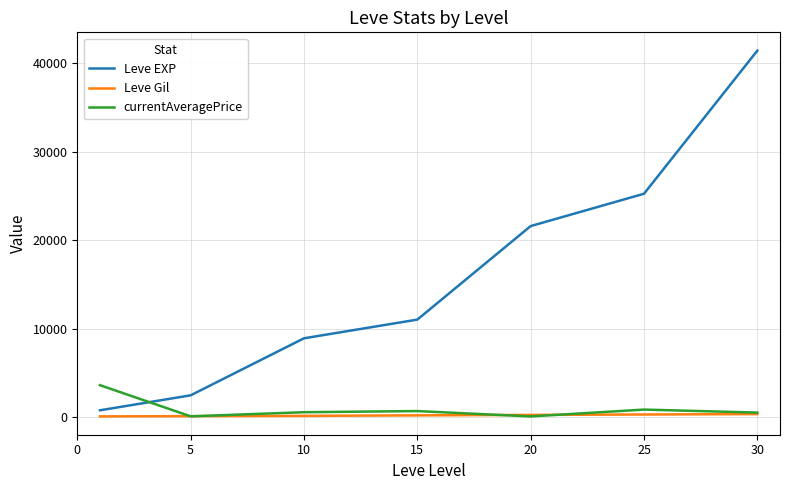

Rank the series by their maximum value, from lowest to highest.

Leve Gil, currentAveragePrice, Leve EXP